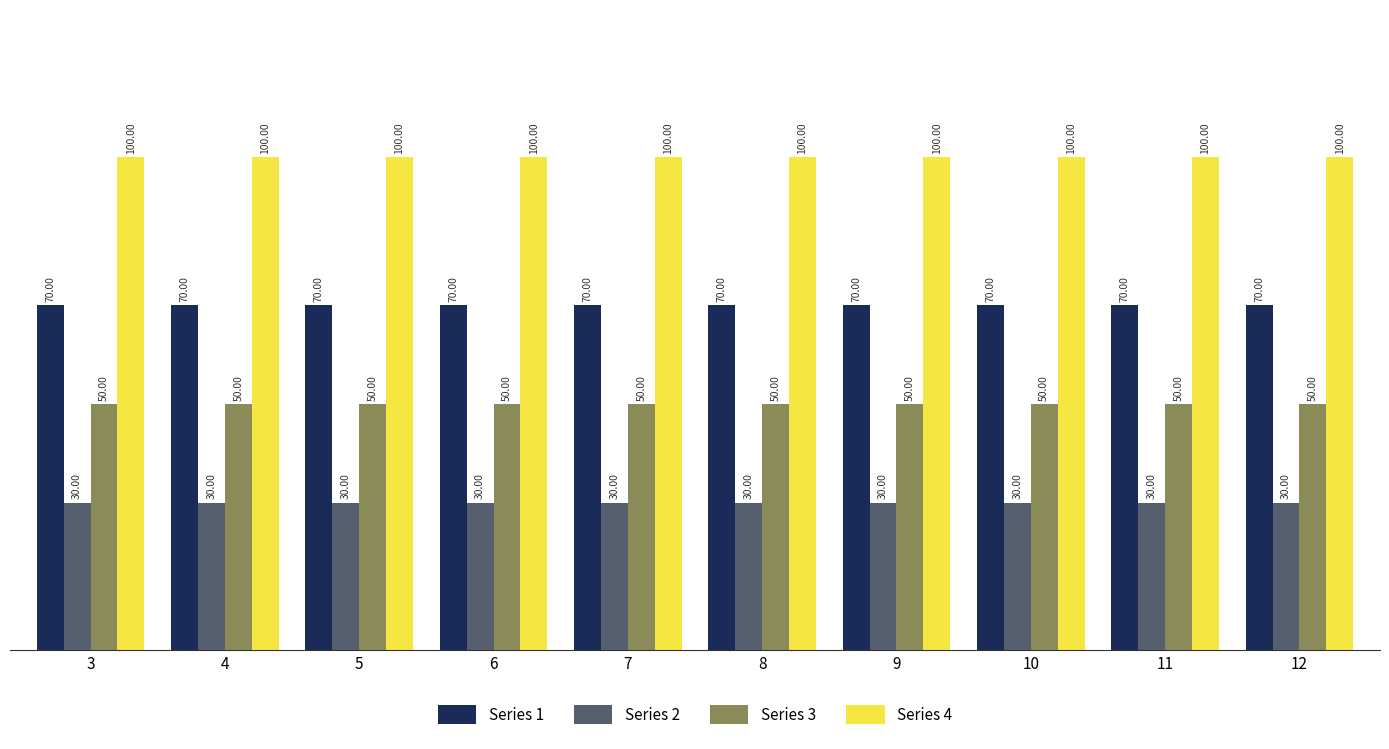

Which series has the largest total across all categories?

Series 4